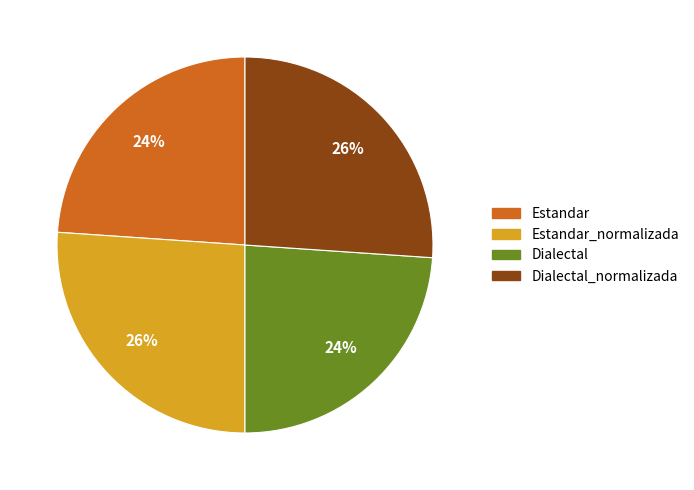

To the nearest percent, what is the difference between the Dialectal and Dialectal_normalizada slice percentages?

2%